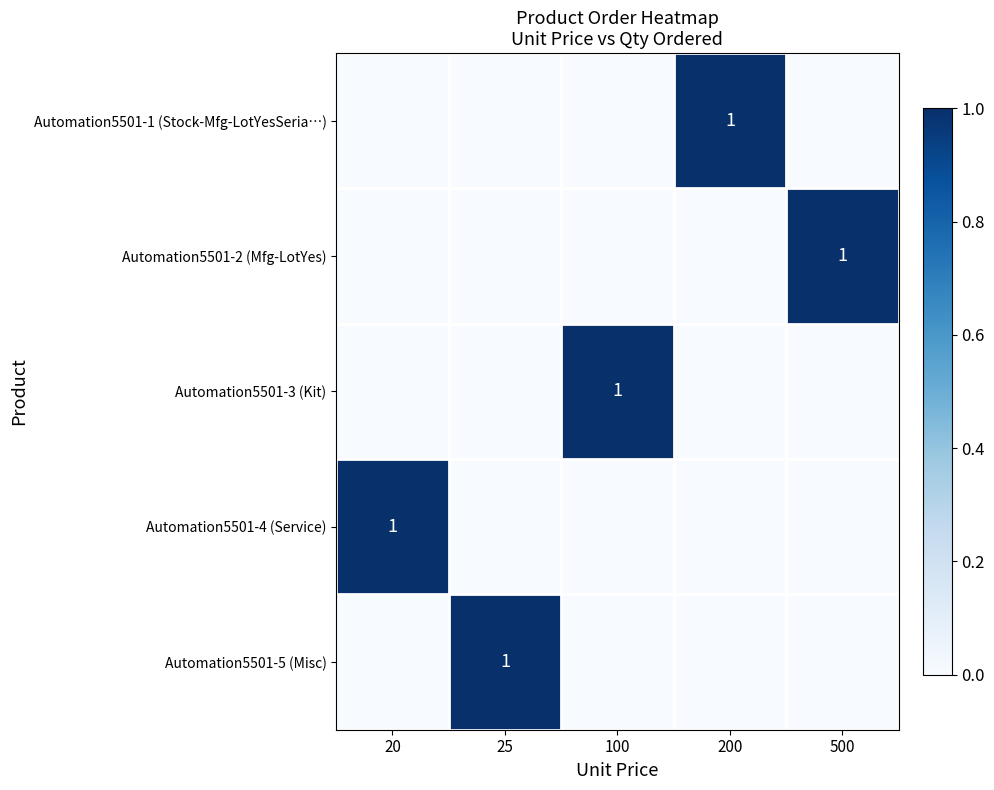

The value of Automation5501-3 (Kit) at 100 is 1. True or false?

True